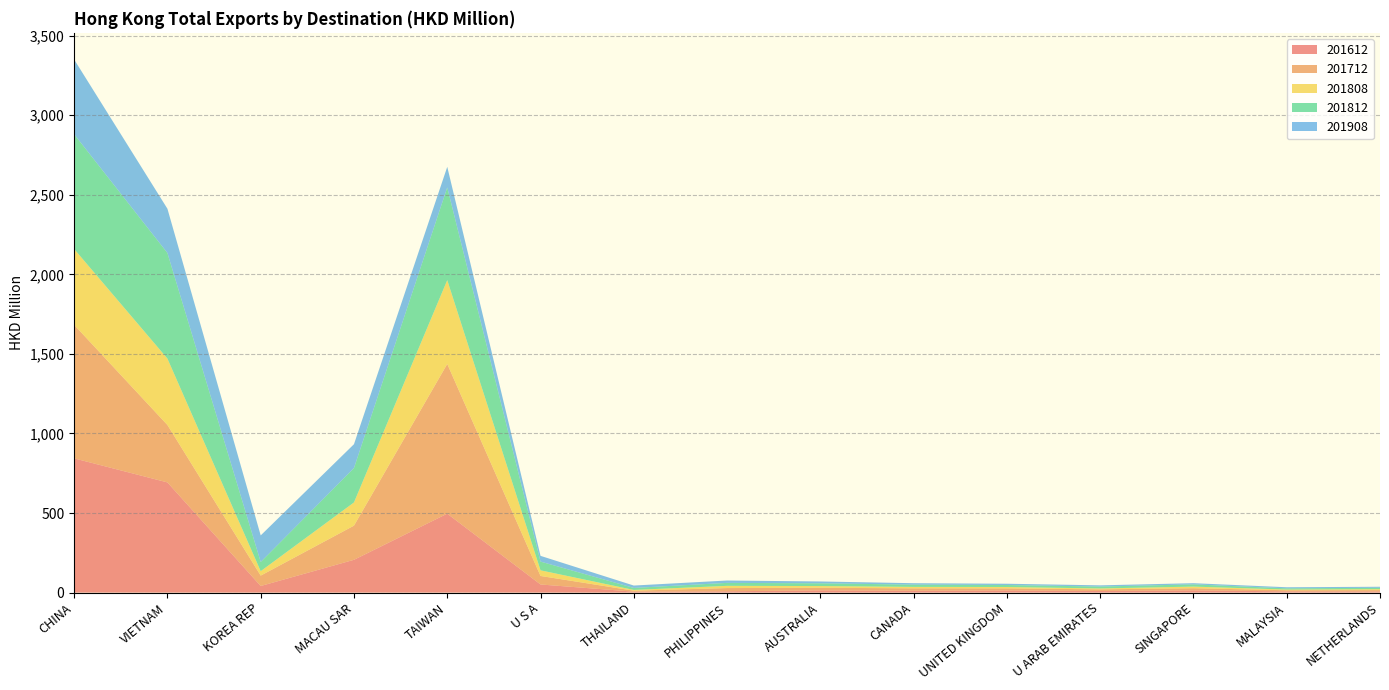

Reading left to right, what are all the values shown in this chart?

201612: CHINA=843.6	VIETNAM=692.5	KOREA REP=41.4	MACAU SAR=206.0	TAIWAN=496.0	U S A=50.9	THAILAND=5.9	PHILIPPINES=8.2	AUSTRALIA=14.0	CANADA=11.6	UNITED KINGDOM=13.4	U ARAB EMIRATES=10.0	SINGAPORE=14.0	MALAYSIA=7.8	NETHERLANDS=7.6
201712: CHINA=839.0	VIETNAM=360.7	KOREA REP=65.3	MACAU SAR=214.6	TAIWAN=940.9	U S A=53.5	THAILAND=6.0	PHILIPPINES=20.2	AUSTRALIA=16.3	CANADA=15.1	UNITED KINGDOM=13.1	U ARAB EMIRATES=10.3	SINGAPORE=13.5	MALAYSIA=6.9	NETHERLANDS=8.1
201808: CHINA=476.7	VIETNAM=417.5	KOREA REP=27.9	MACAU SAR=145.9	TAIWAN=526.9	U S A=35.5	THAILAND=4.8	PHILIPPINES=14.0	AUSTRALIA=10.8	CANADA=9.1	UNITED KINGDOM=8.6	U ARAB EMIRATES=5.6	SINGAPORE=10.2	MALAYSIA=4.4	NETHERLANDS=5.9
201812: CHINA=721.3	VIETNAM=663.7	KOREA REP=57.9	MACAU SAR=216.1	TAIWAN=582.5	U S A=54.8	THAILAND=12.6	PHILIPPINES=18.7	AUSTRALIA=17.3	CANADA=14.2	UNITED KINGDOM=12.5	U ARAB EMIRATES=12.0	SINGAPORE=14.0	MALAYSIA=7.6	NETHERLANDS=8.6
201908: CHINA=469.8	VIETNAM=278.1	KOREA REP=166.9	MACAU SAR=149.9	TAIWAN=129.5	U S A=36.1	THAILAND=14.9	PHILIPPINES=14.8	AUSTRALIA=11.5	CANADA=8.9	UNITED KINGDOM=8.0	U ARAB EMIRATES=7.6	SINGAPORE=7.3	MALAYSIA=6.9	NETHERLANDS=6.5